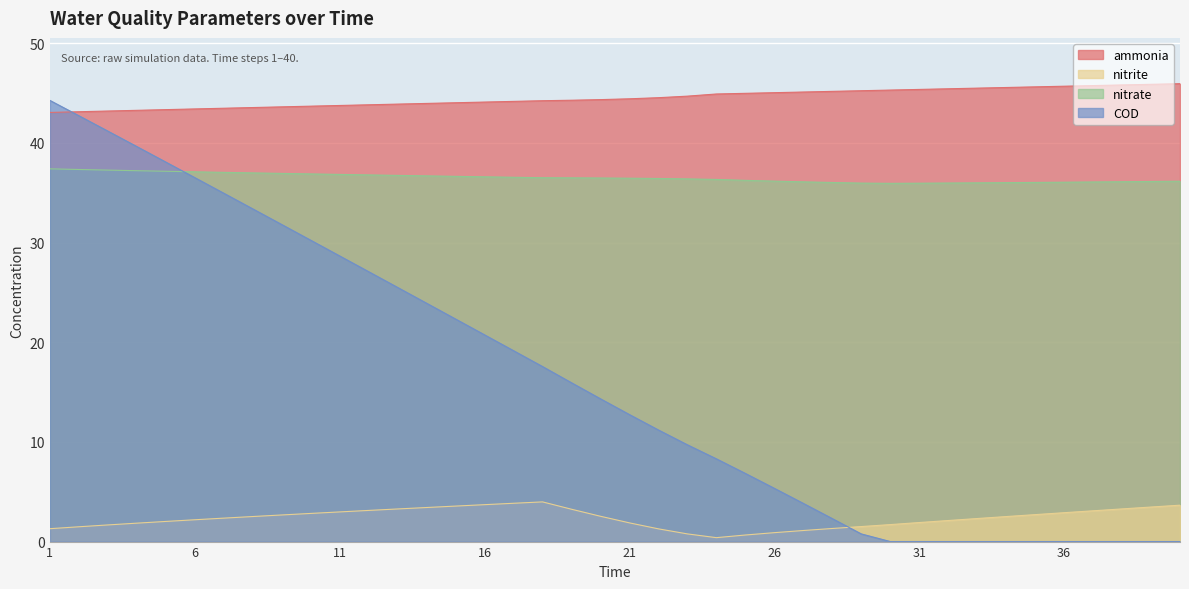

What is the value of the ammonia point at the 12th from the left?

43.8